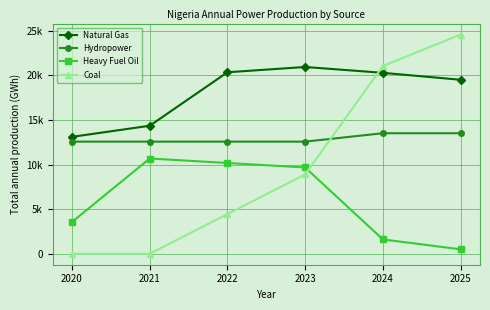

What is the difference between the highest and lowest values at 2021?

14348.1